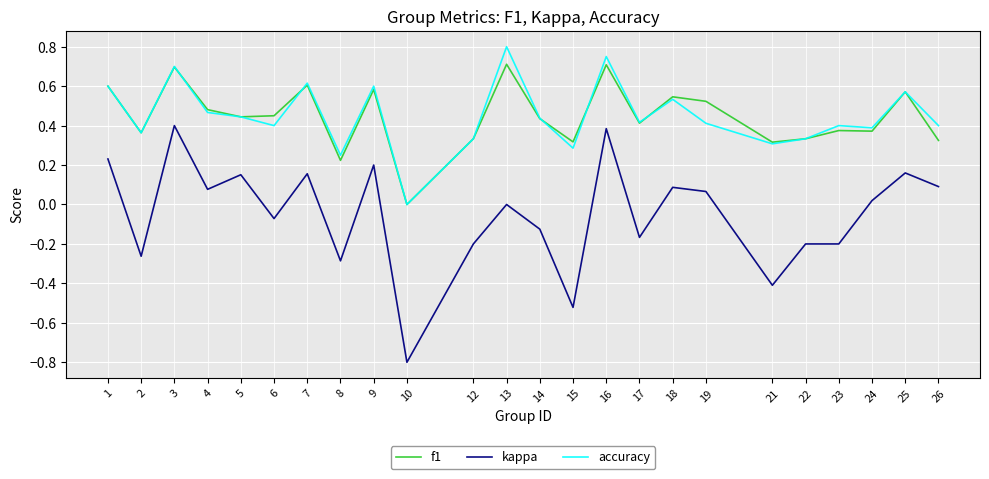

What are all the series names shown in the legend?

f1, kappa, accuracy